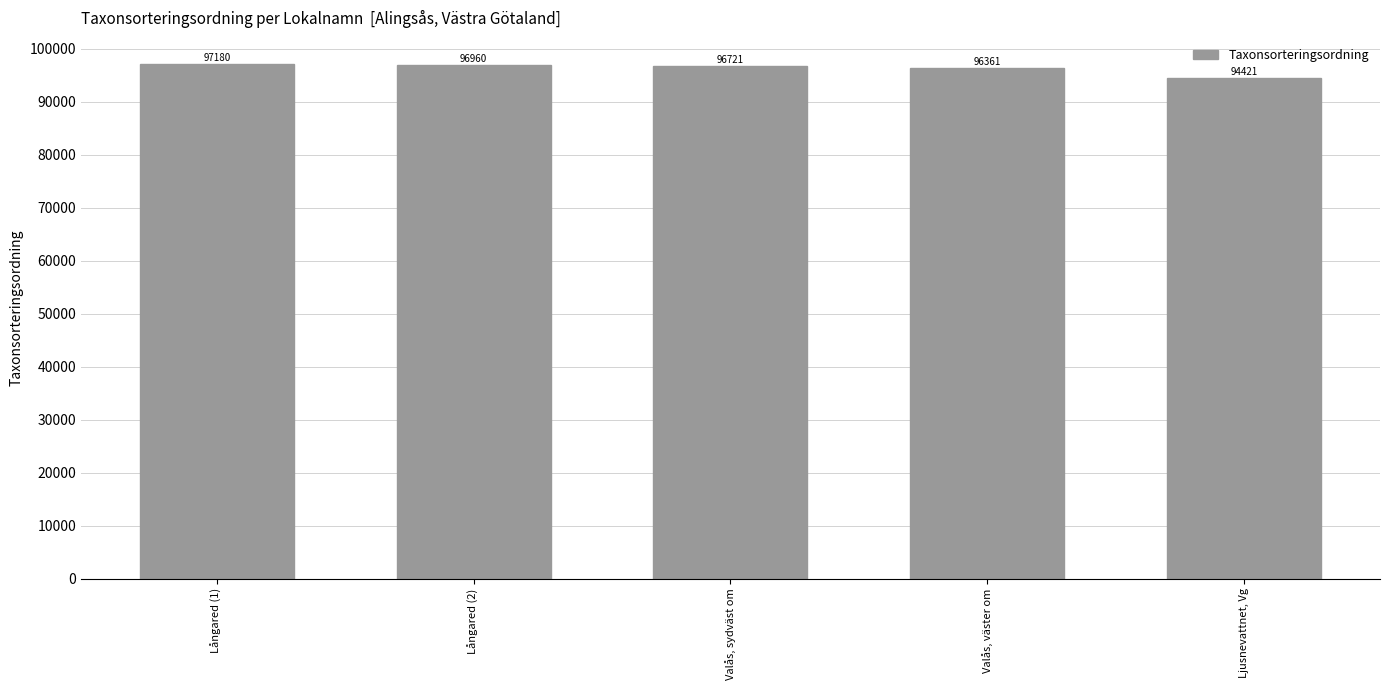

List the labels in order of value, largest first.

Långared (1), Långared (2), Valås, sydväst om, Valås, väster om, Ljusnevattnet, Vg